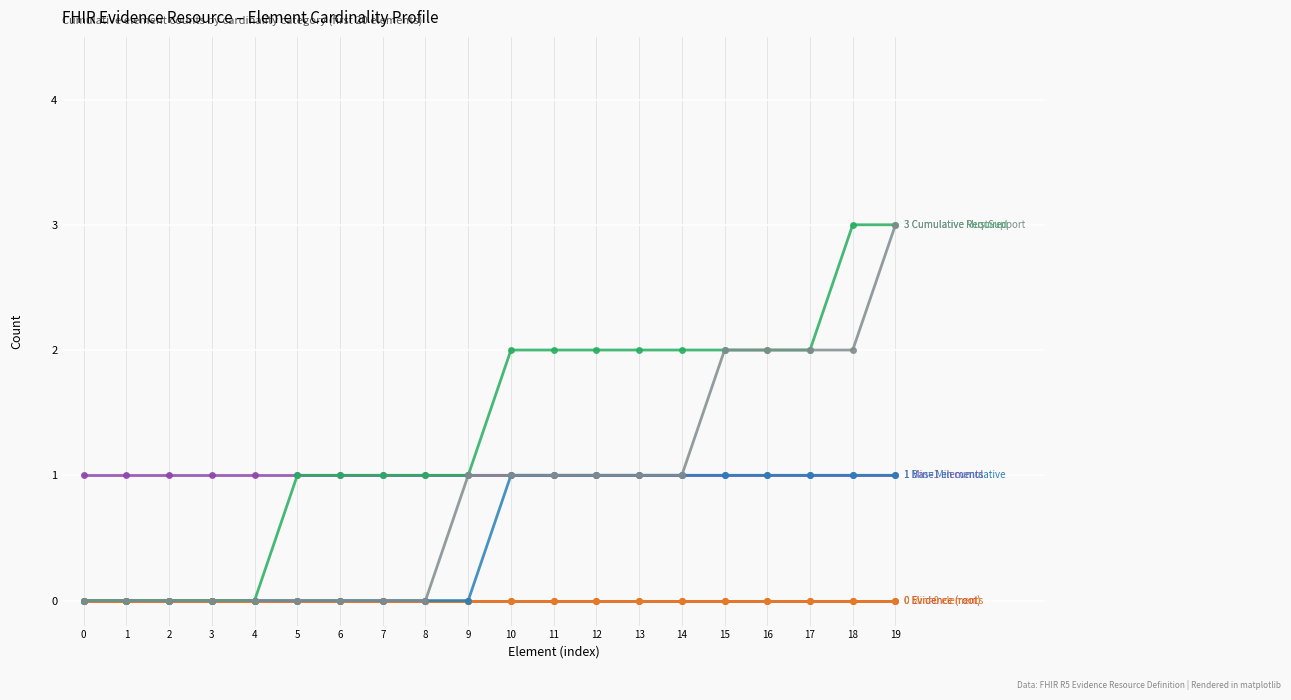

Reading left to right, list all the values displayed in this chart.

Evidence (root): 0	0	0	0	0	0	0	0	0	0	0	0	0	0	0	0	0	0	0	0
Min=0 elements: 0	0	0	0	0	0	0	0	0	0	0	0	0	0	0	0	0	0	0	0
Min=1 elements: 1	1	1	1	1	1	1	1	1	1	1	1	1	1	1	1	1	1	1	1
Base Min cumulative: 0	0	0	0	0	0	0	0	0	0	1	1	1	1	1	1	1	1	1	1
Cumulative Required: 0	0	0	0	0	1	1	1	1	1	2	2	2	2	2	2	2	2	3	3
Cumulative MustSupport: 0	0	0	0	0	0	0	0	0	1	1	1	1	1	1	2	2	2	2	3